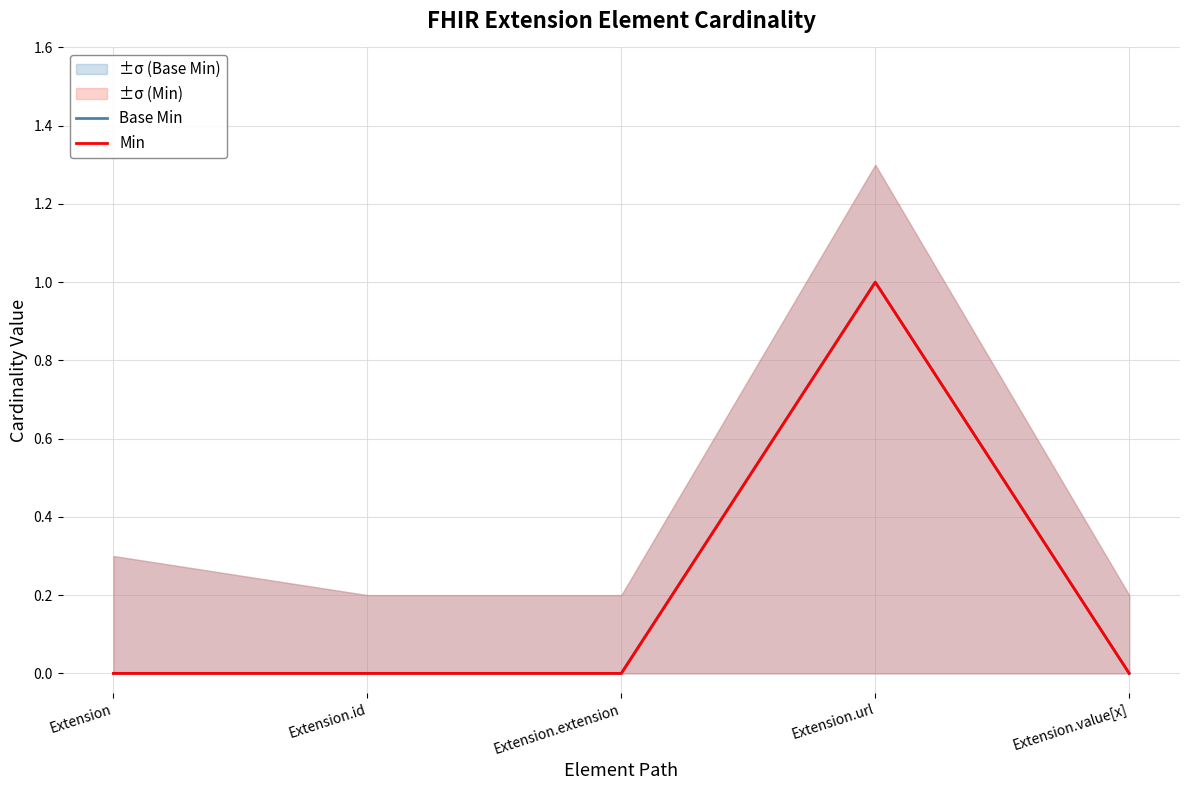

What is the sum of the Base Min values at Extension.url and Extension.extension?

1